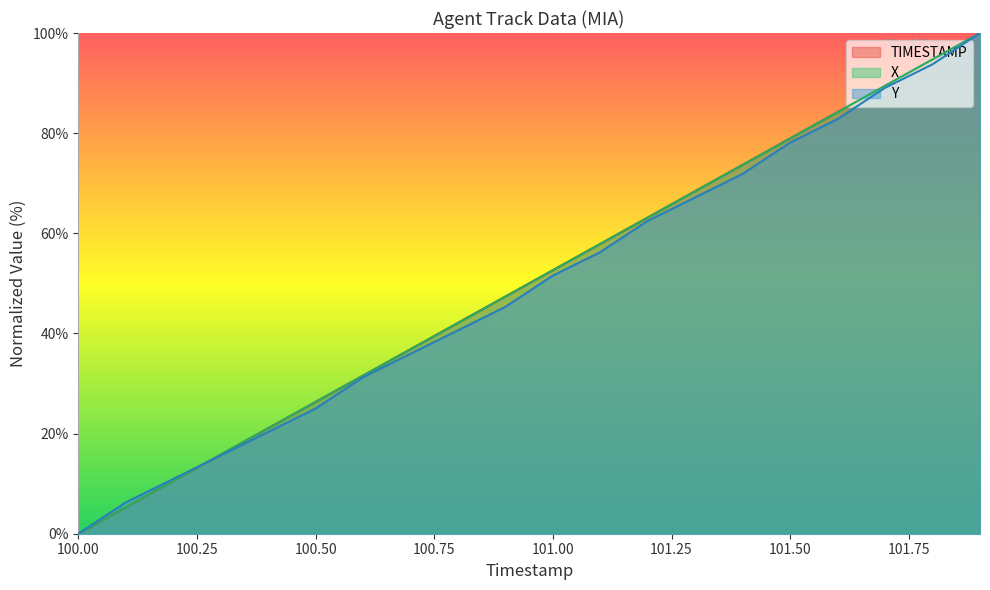

What is the maximum value for Y?

100.0